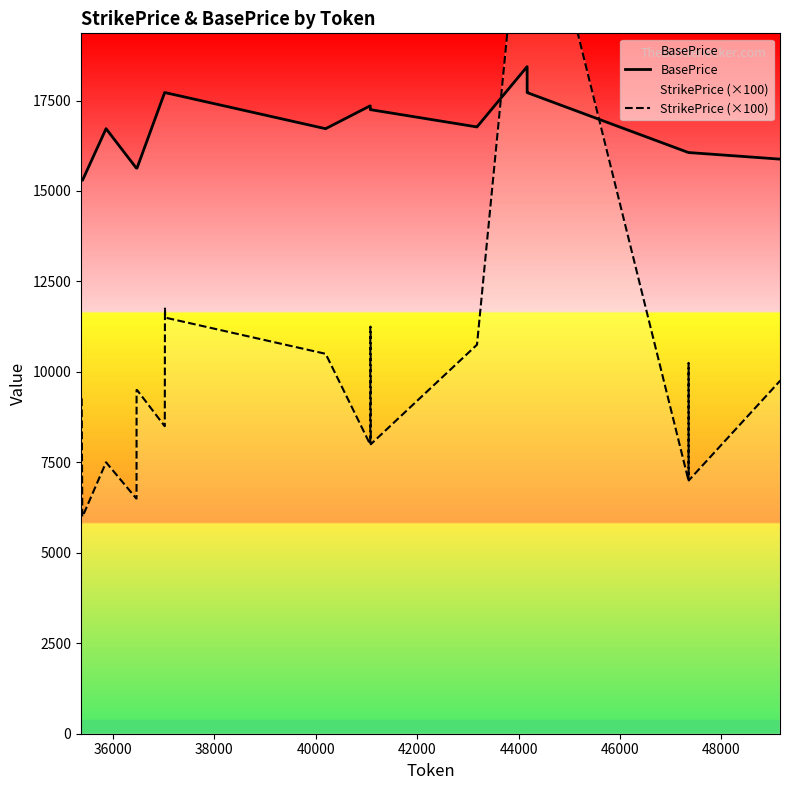

True or false: BasePrice and StrikePrice (×100) intersect in this chart.

True